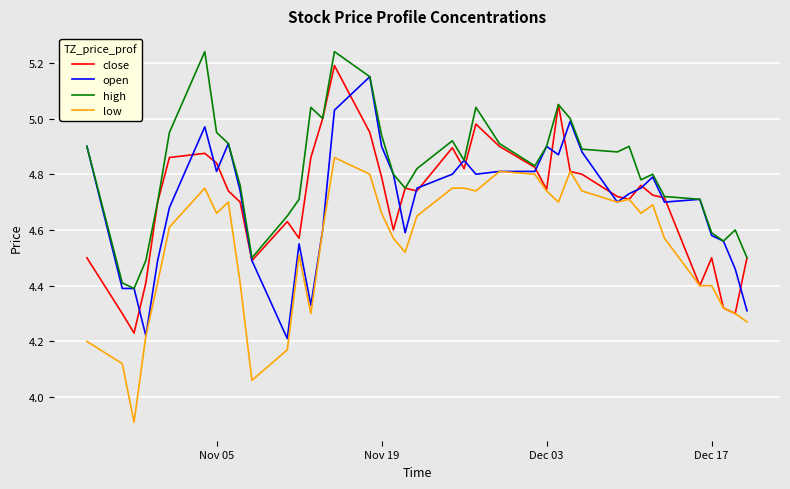

What is the smallest value displayed?

3.9